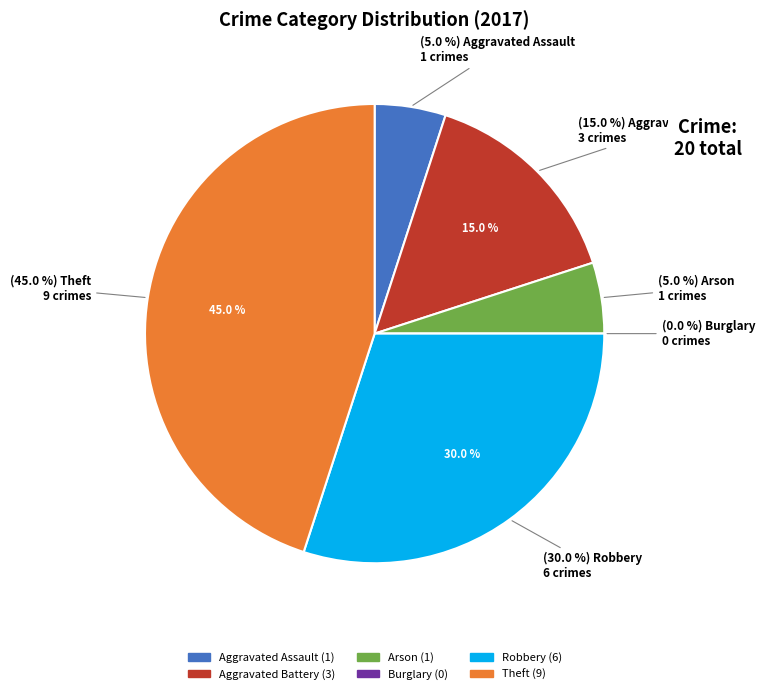

True or false: Burglary accounts for 1% of the total.

False